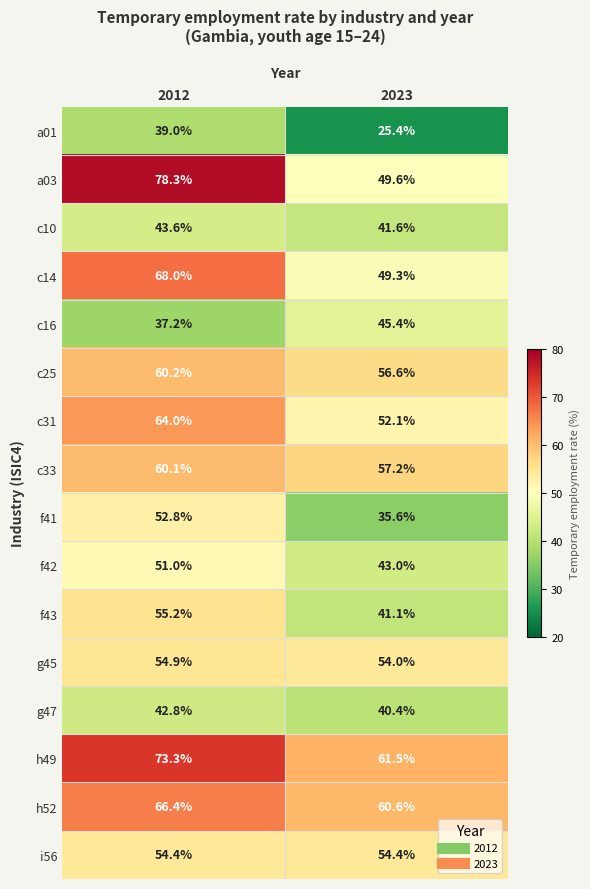

Is the value of f42 at 2012 greater than the value of a03 at 2012?

No